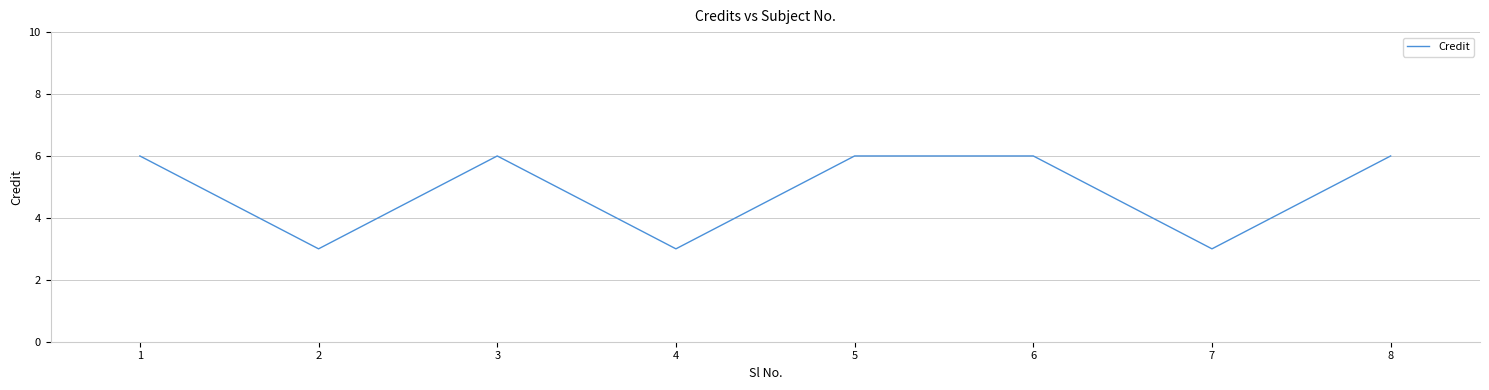

What is the ratio of the value at 6 to the value at 7?

2.0